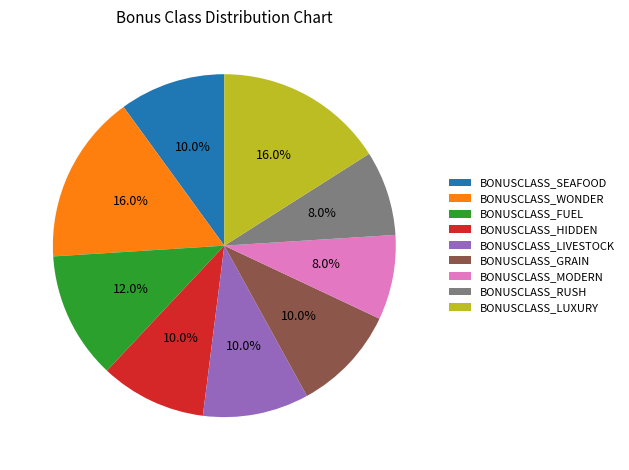

Is it true that BONUSCLASS_MODERN is 8% of the pie?

True